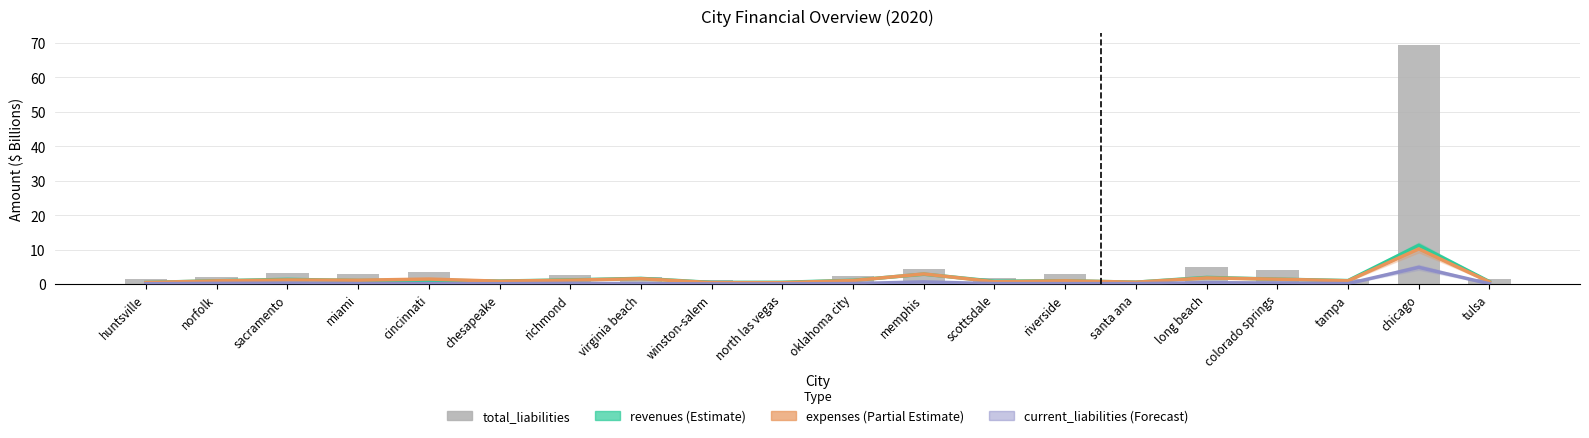

Which series changed the most between cincinnati and richmond?

total_liabilities